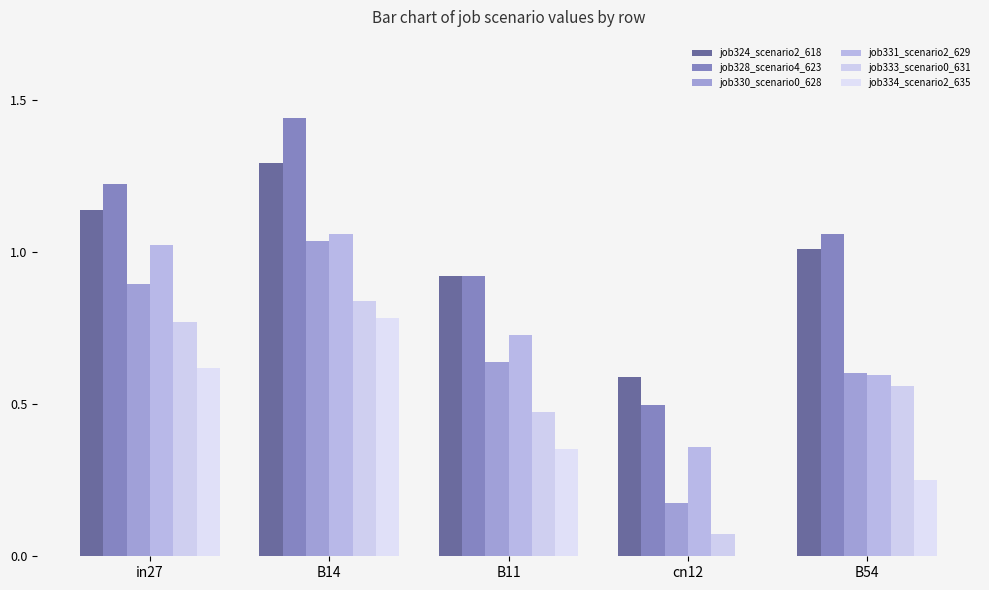

The value of job328_scenario4_623 at in27 is 0.4. True or false?

False